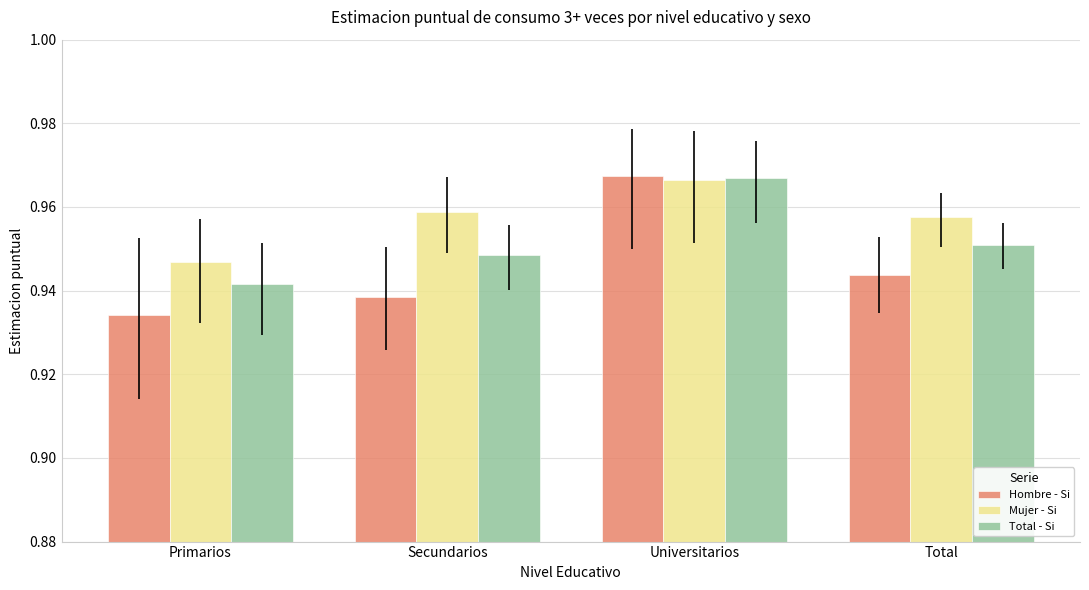

Does the chart contain any negative values?

No